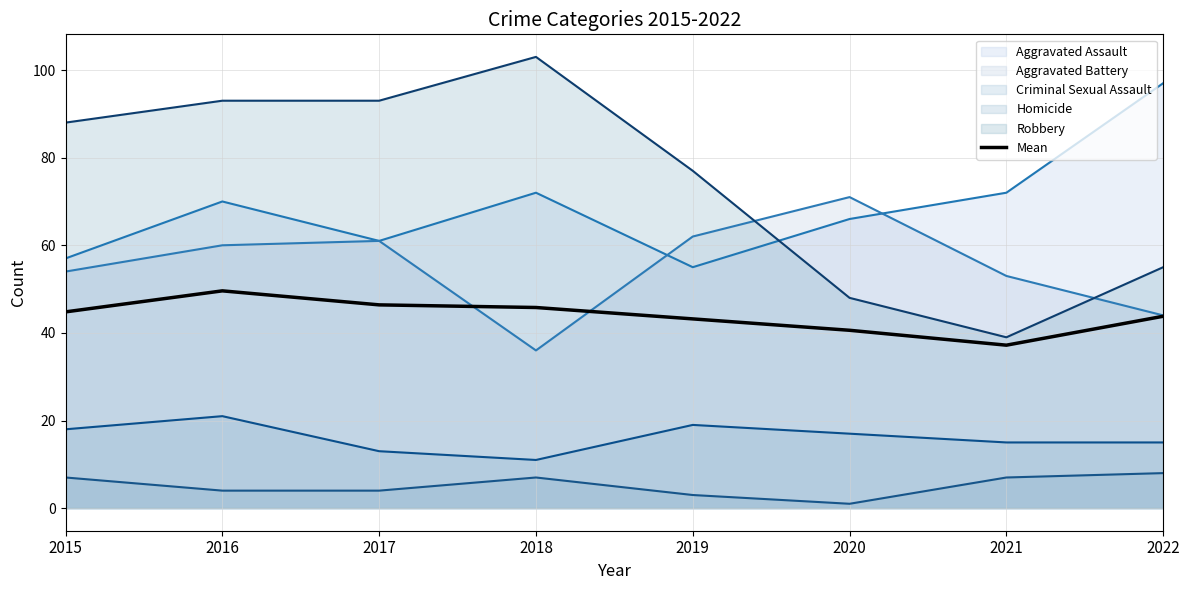

List the labels in order of value, smallest first.

2021, 2020, 2019, 2022, 2015, 2018, 2017, 2016